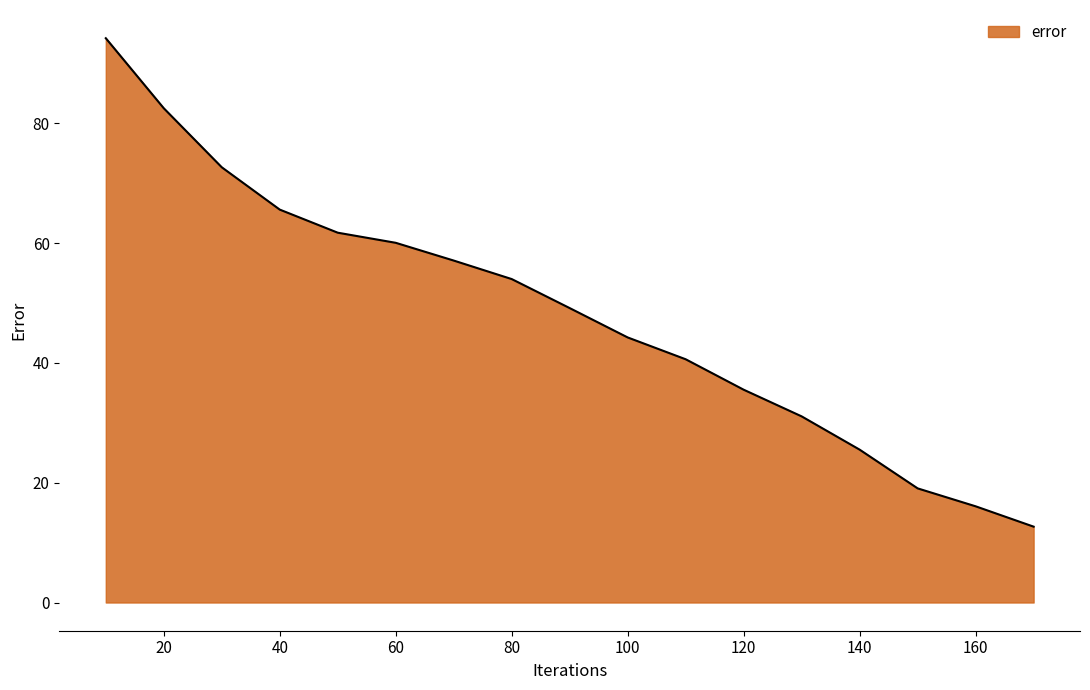

What is the sum of all values?

821.6